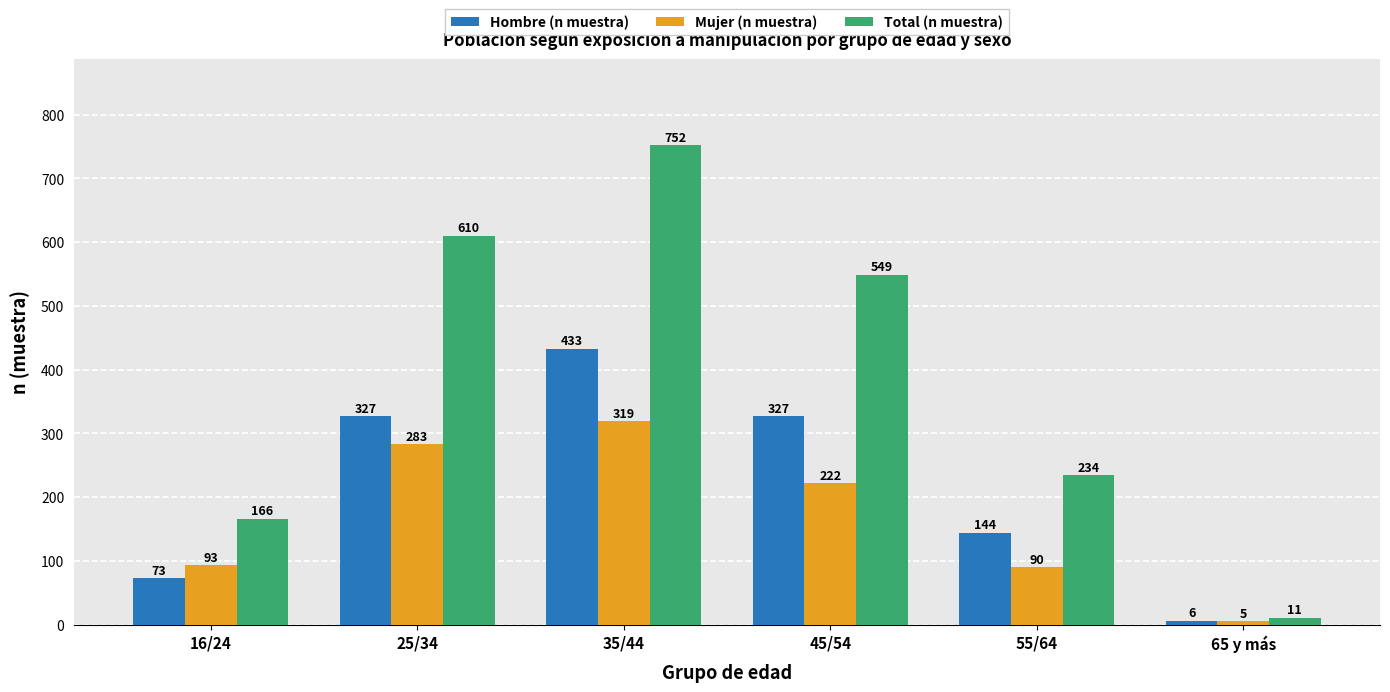

How many groups of bars are there?

6